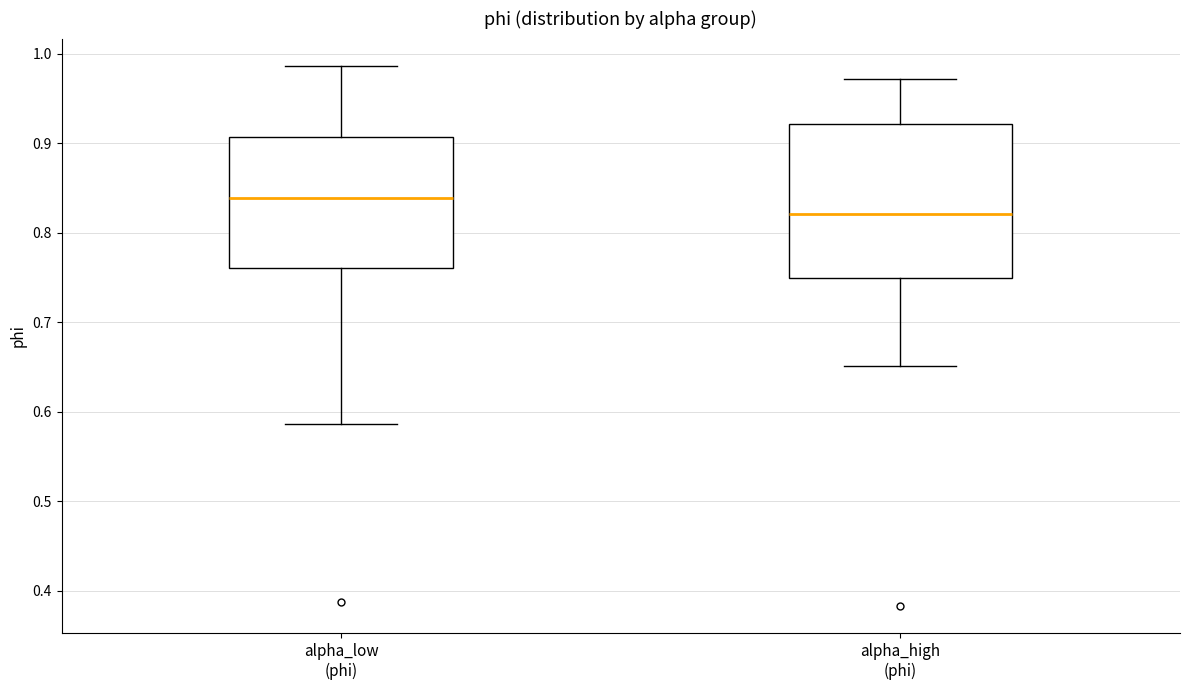

Which box has the lowest median line?

alpha_high (phi)